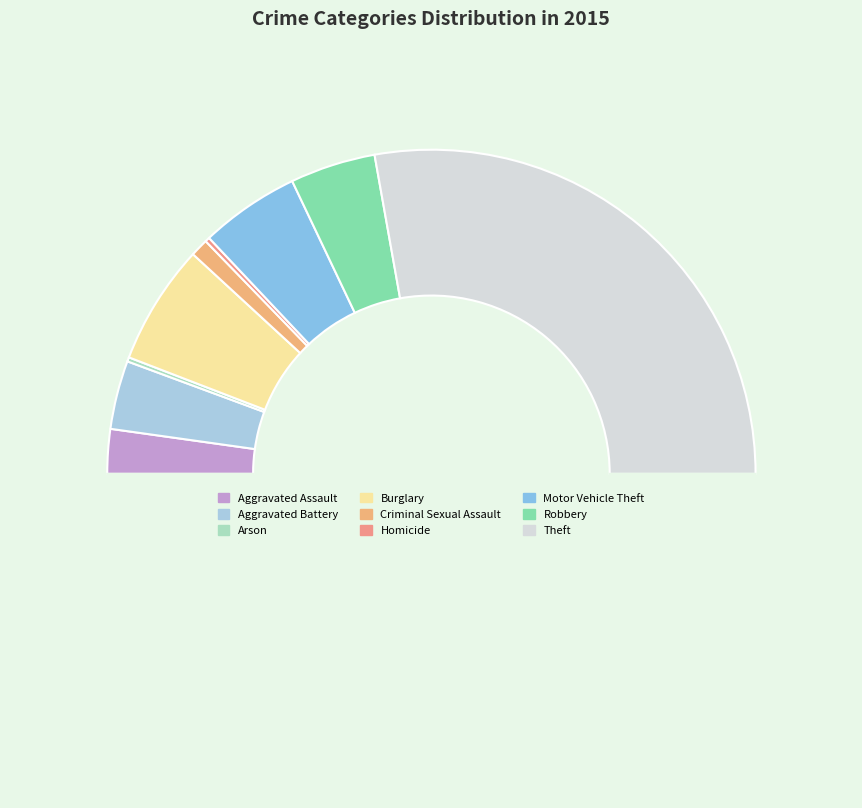

Does any single category account for the majority?

Yes